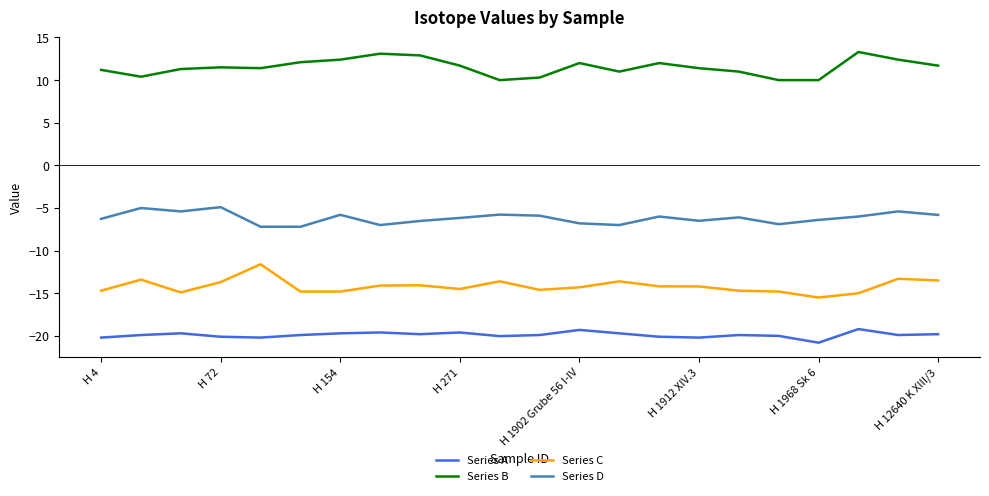

Rank the series by their maximum value, from highest to lowest.

Series B, Series D, Series C, Series A